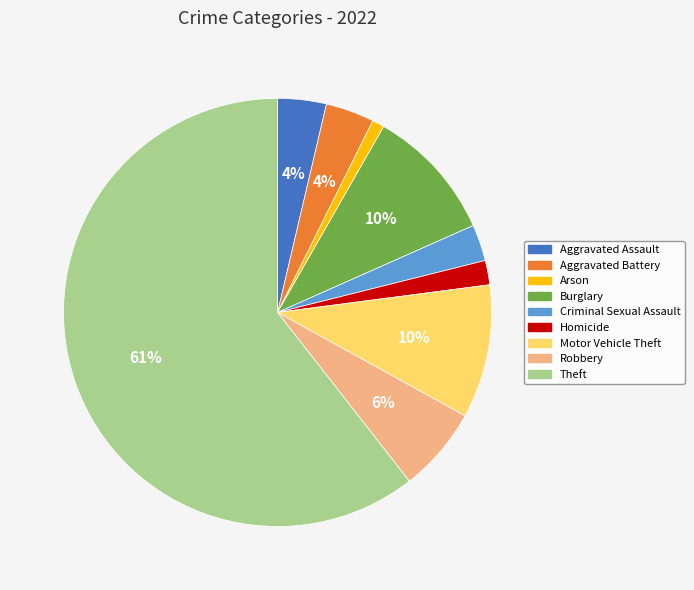

Is it true that Aggravated Assault is 4% of the pie?

True